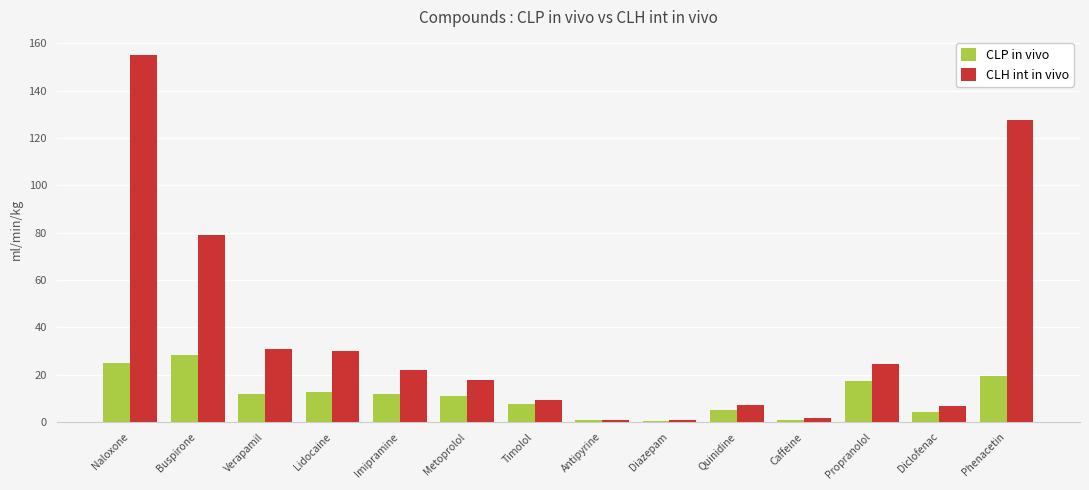

The CLH int in vivo series shows 24.4 at Propranolol. True or false?

True